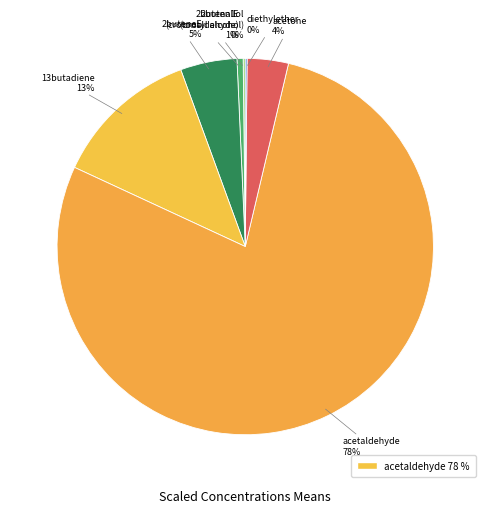

Rank the categories by value from highest to lowest.

acetaldehyde, 13butadiene, 2buteneE, acetone, 2butenalE
(crotonaldehyde), 2buten1ol
(crotyl alcohol), diethylether